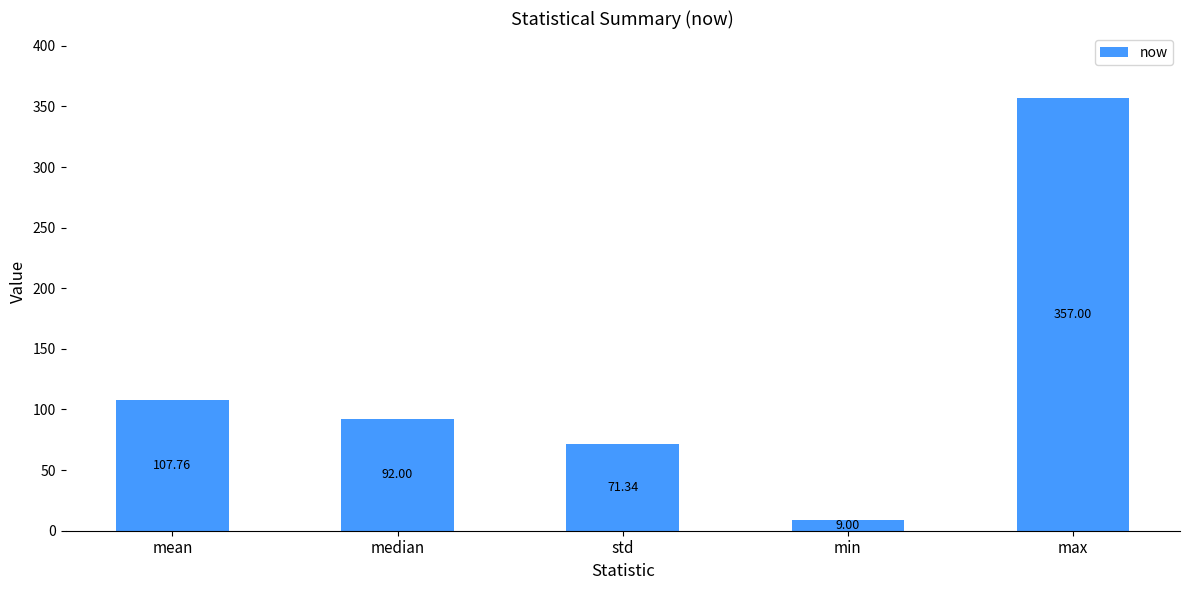

What is the approximate value at median?

92.0